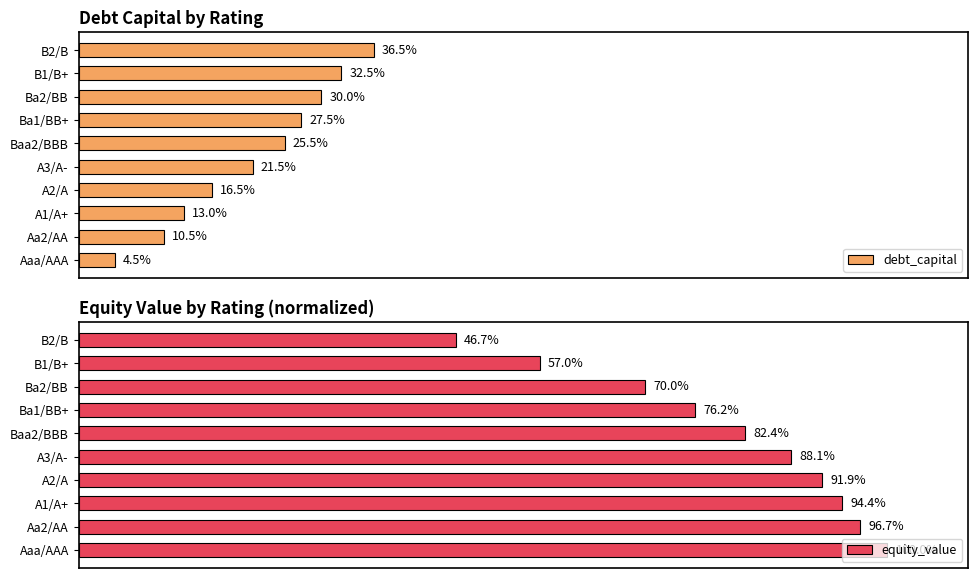

How many bars are there in total?

20